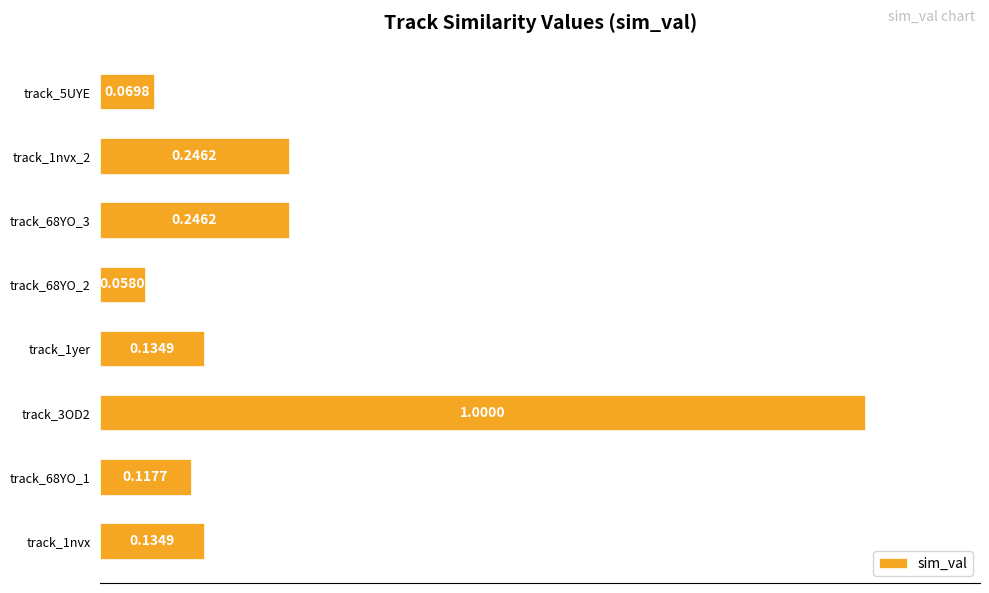

What is the average value?

0.3